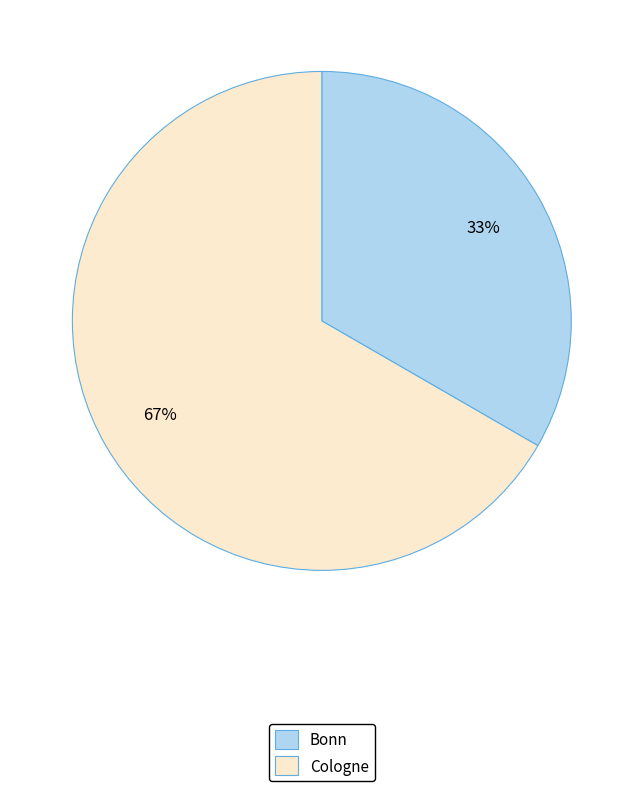

To the nearest percent, what percentage of the pie is Cologne?

67%